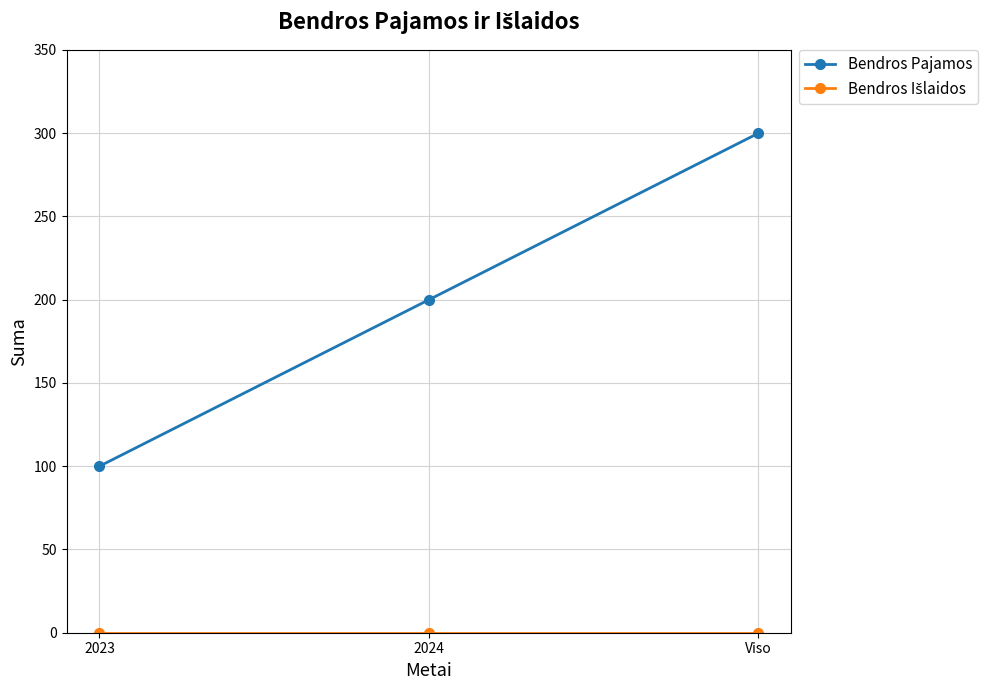

At how many categories does at least one series exceed 228?

1